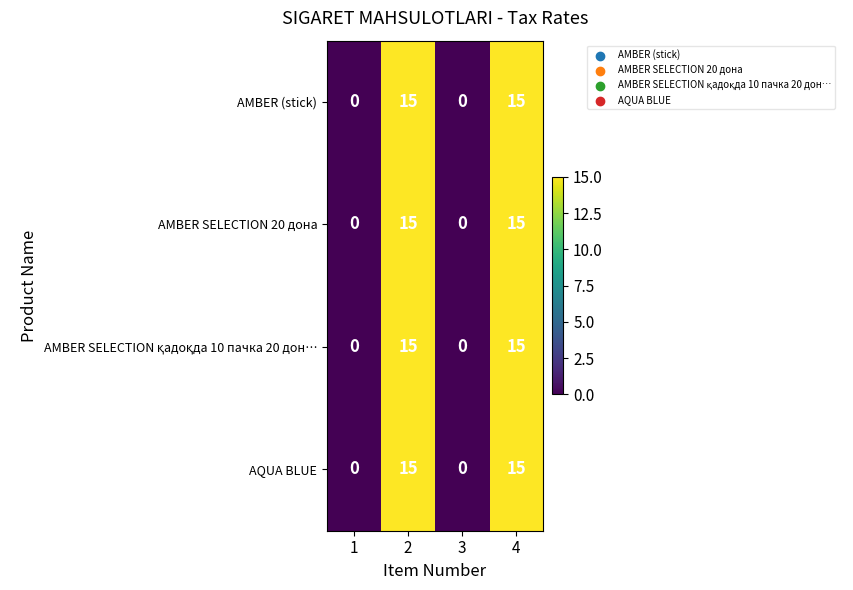

The AQUA BLUE series shows 0 at 3. True or false?

True